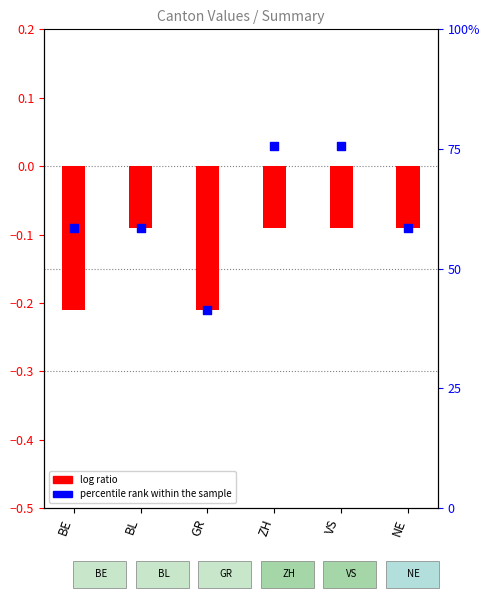

Which series reaches the minimum Y coordinate?

log ratio